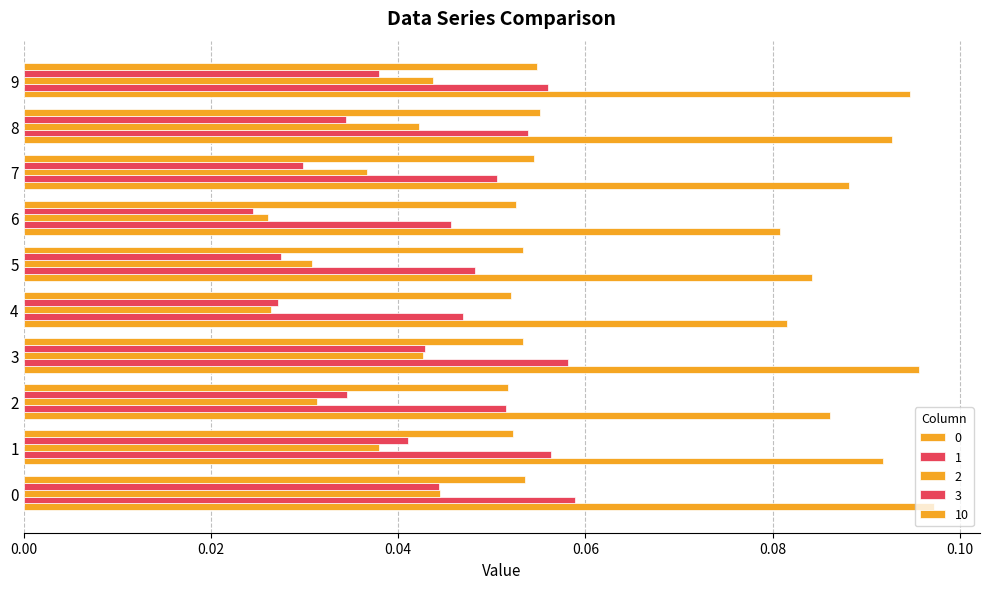

Which series changed the most between 0 and 1?

2